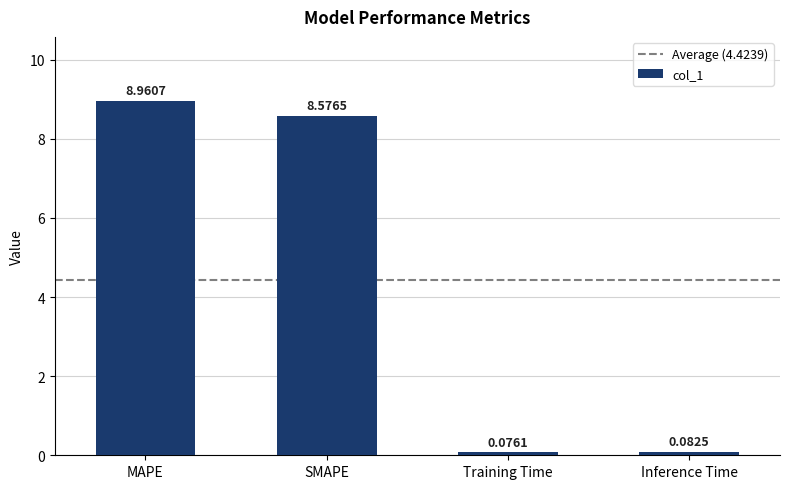

What is the label of the 1st bar from the left?

MAPE